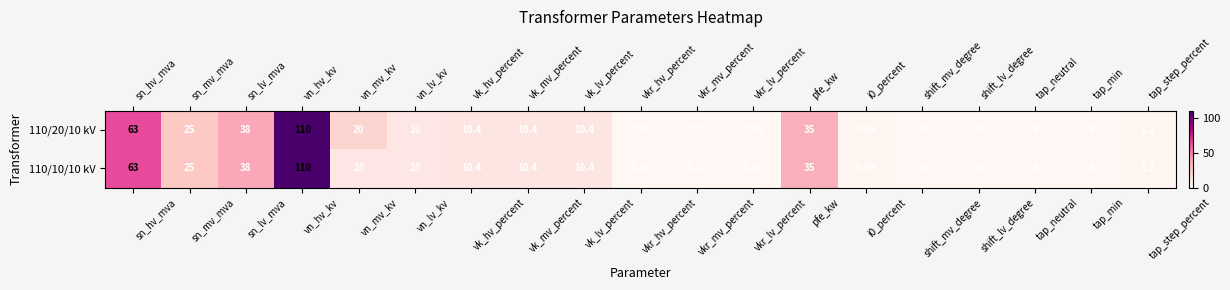

At which category is the sum across all series the highest?

vn_hv_kv